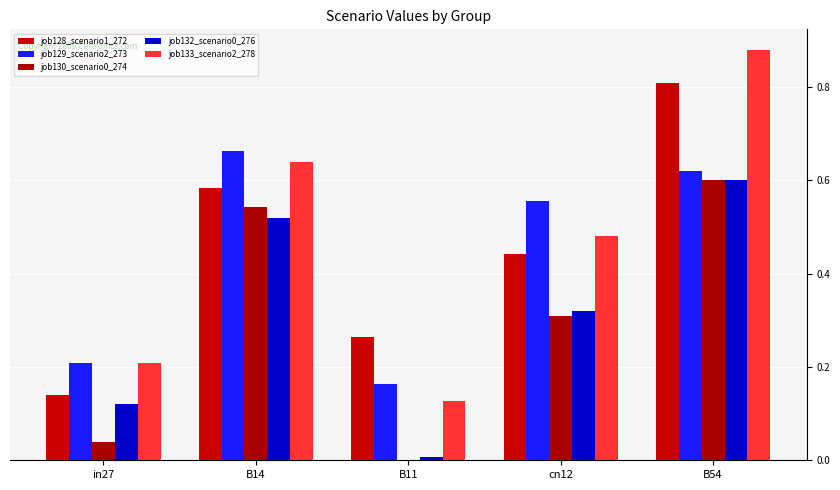

Which series changed the most between B11 and cn12?

job129_scenario2_273